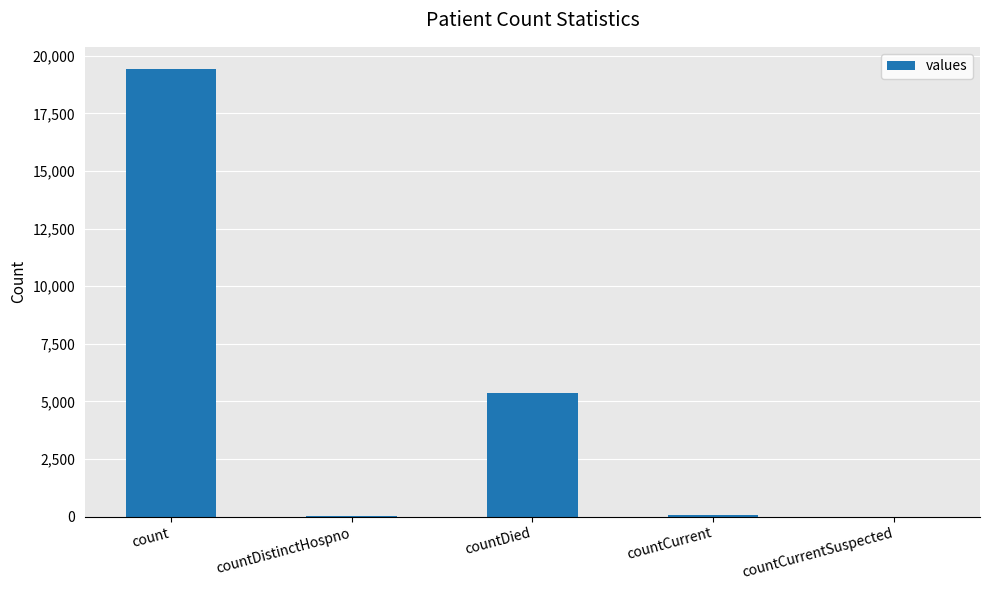

True or false: the data shows 8808 at countDied.

False